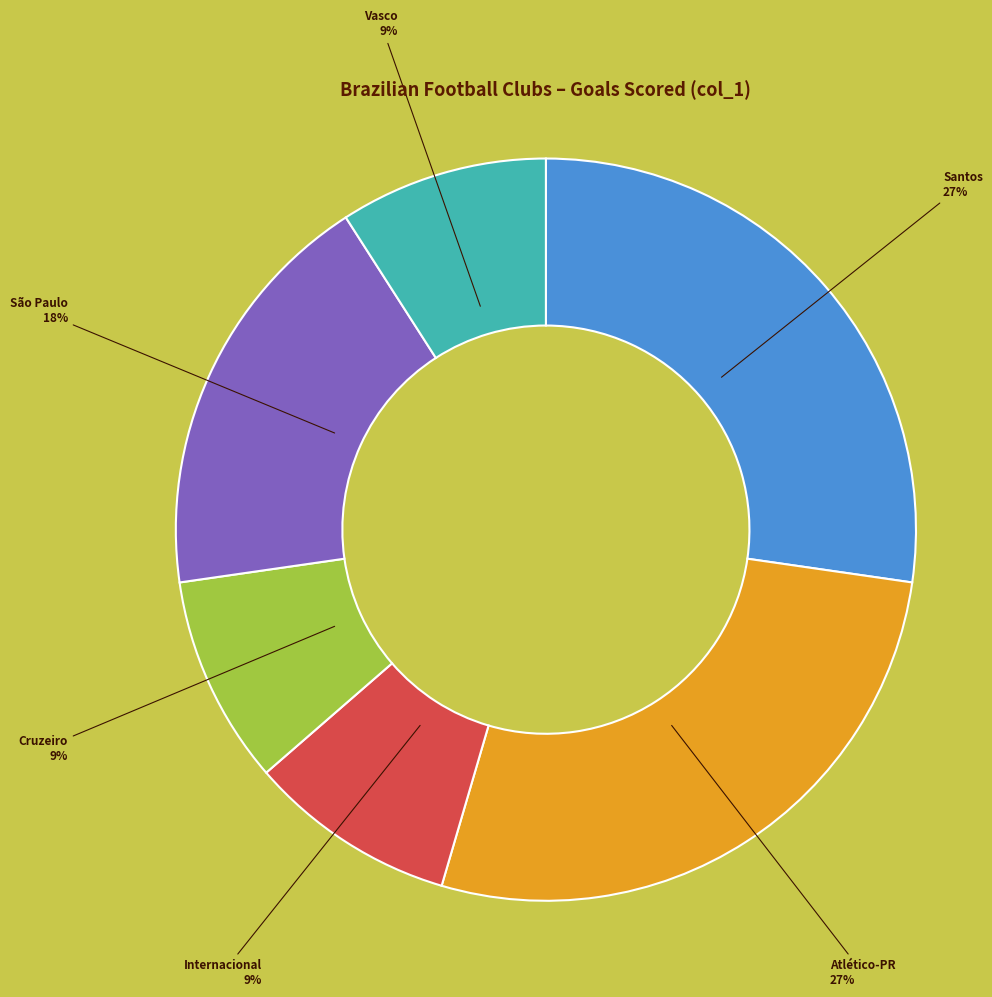

Does any single category account for the majority?

No